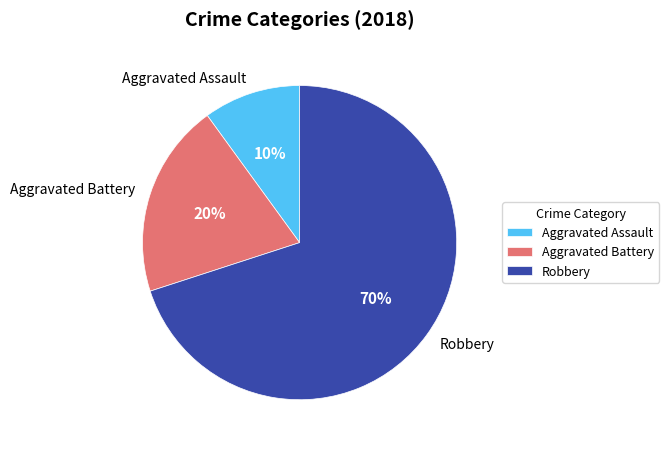

To the nearest percent, what portion does Aggravated Battery represent?

20%